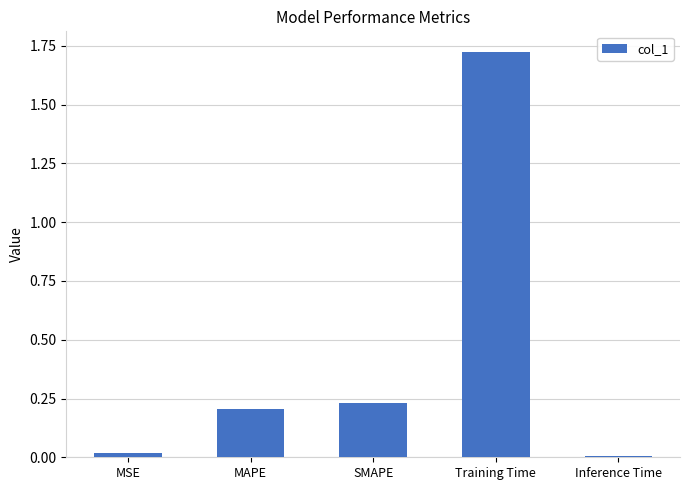

Which category has the highest value across all series?

Training Time